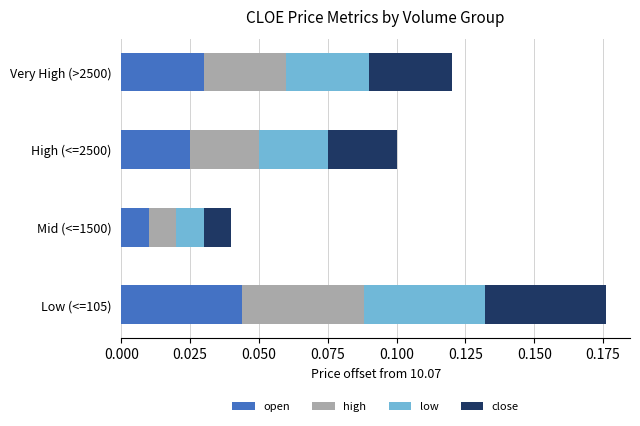

At which label does open reach its peak?

Low (<=105)